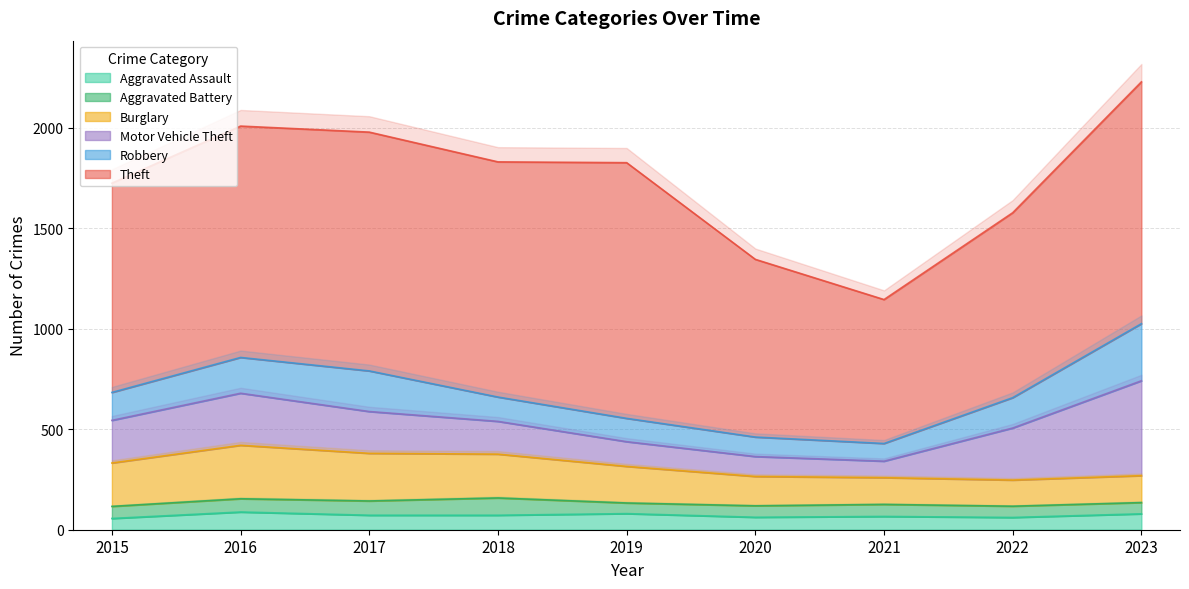

Where is the first local minimum for Robbery?

2021